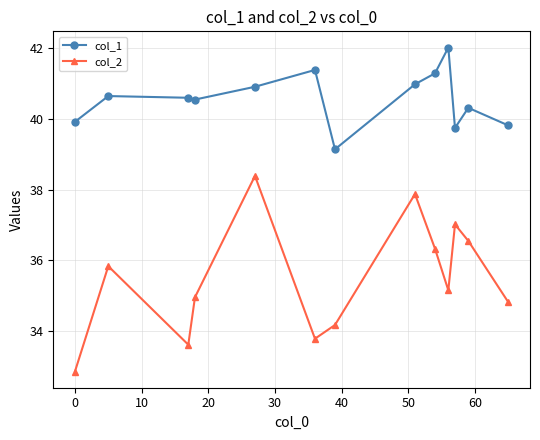

List the series in order of their peak value, highest first.

col_1, col_2